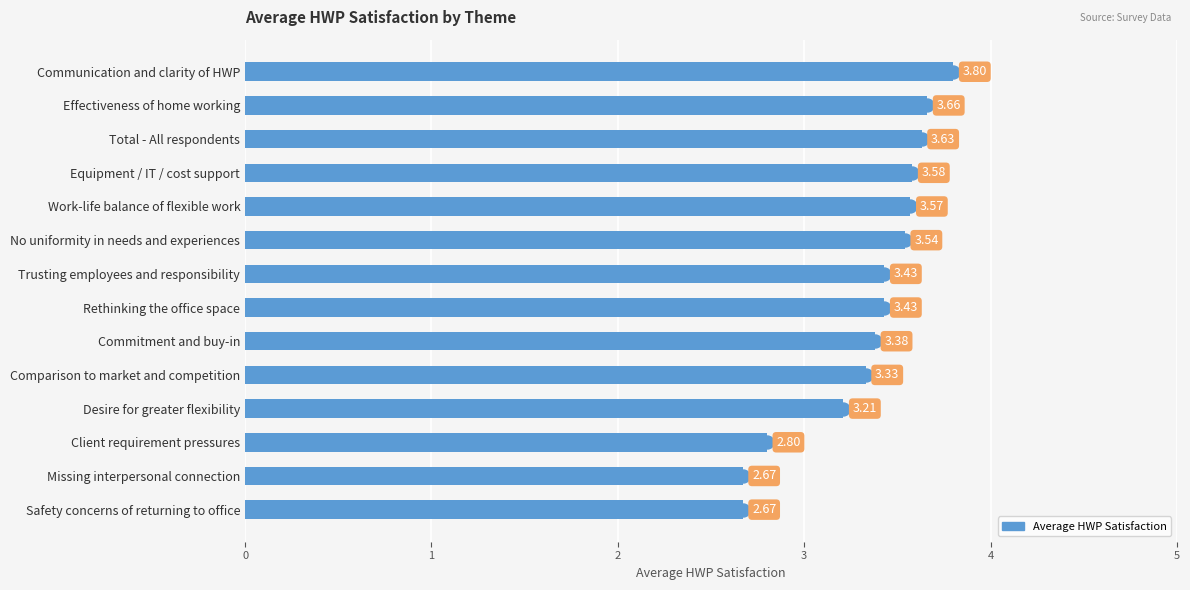

At which category does the chart reach its peak across all series?

Communication and clarity of HWP